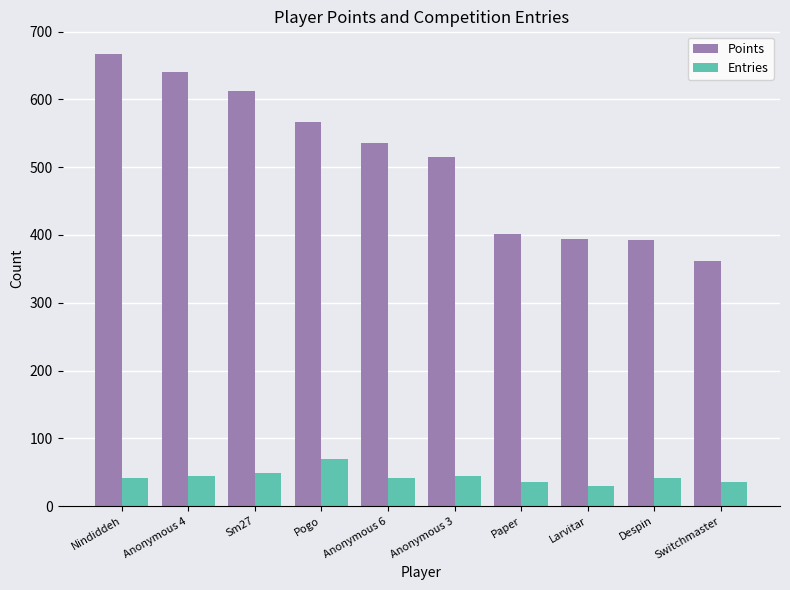

What is the label of the 7th bar from the right?

Pogo